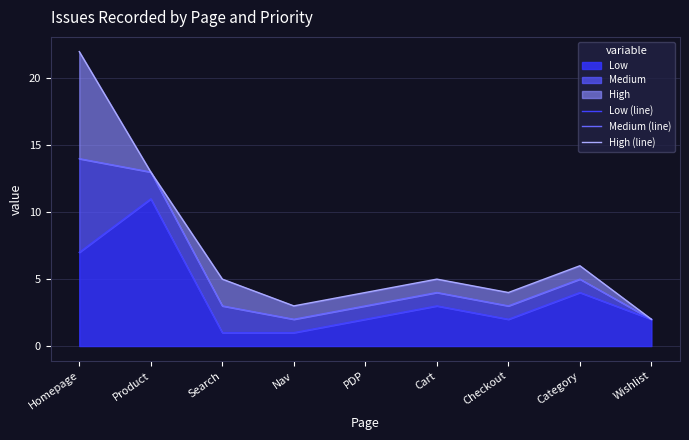

What is the spread (max minus min) of values at Category?

2